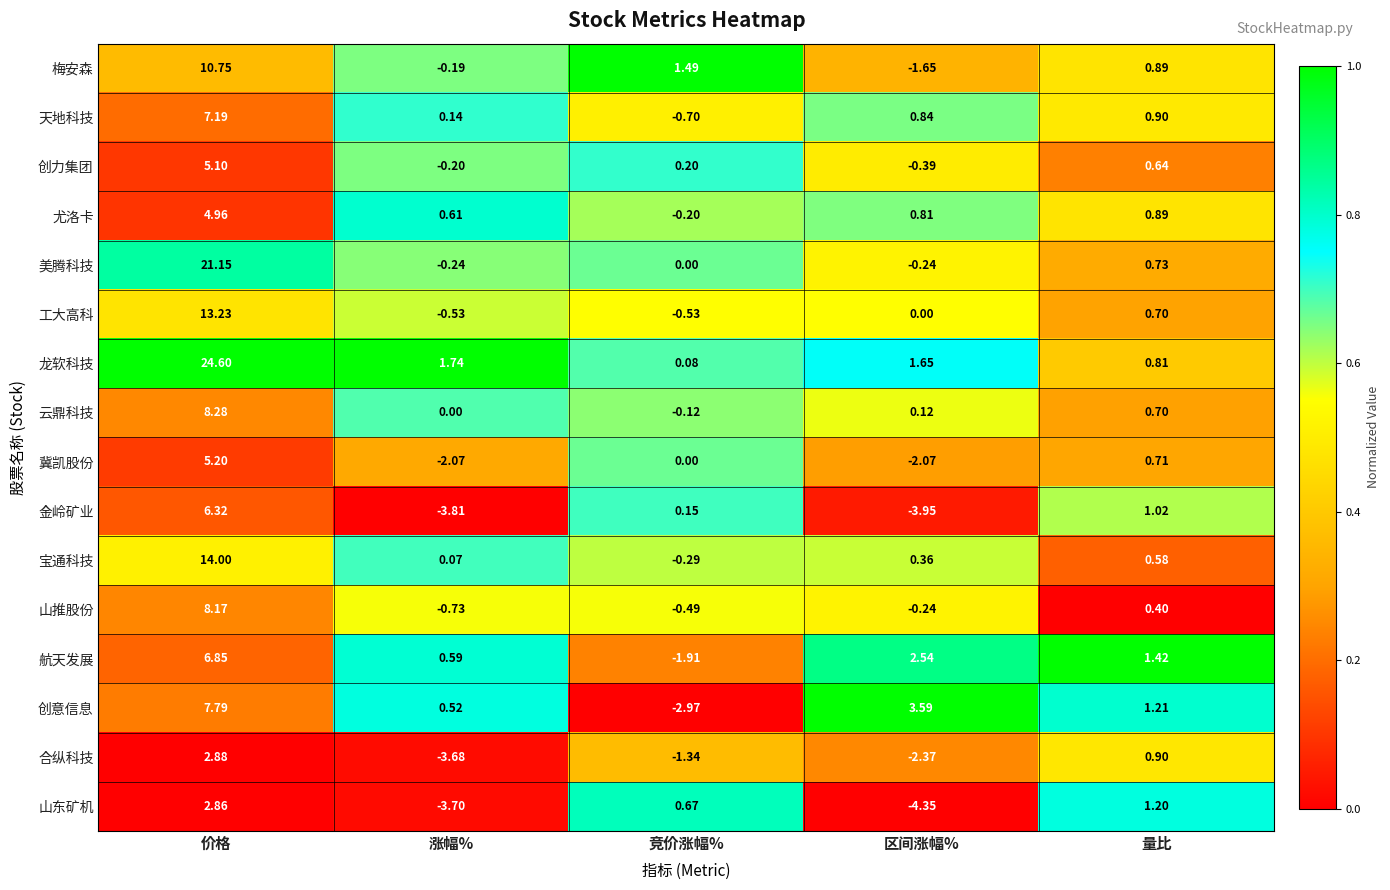

At which label does 航天发展 first exceed 1?

价格